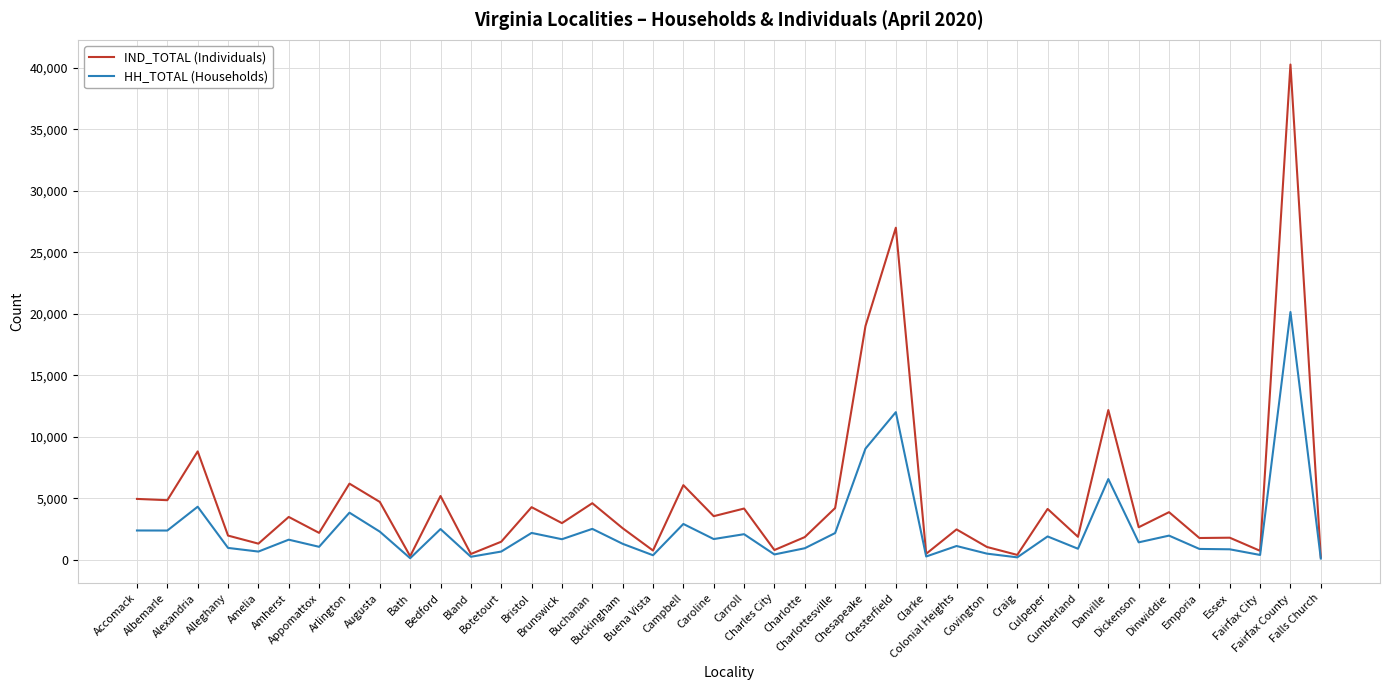

True or false: IND_TOTAL (Individuals) has a value of 5745 at Alexandria.

False